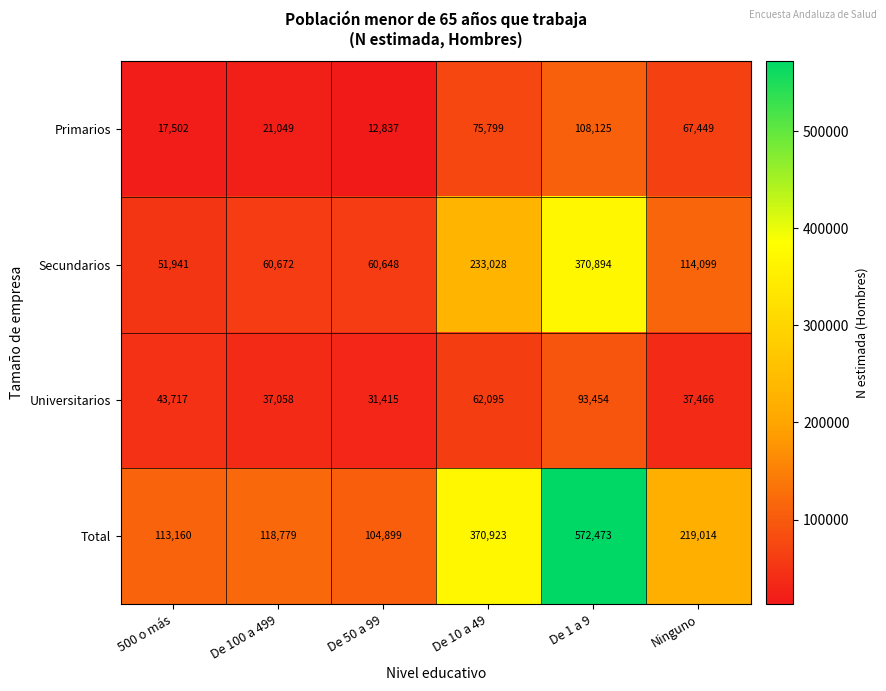

What value does the Primarios series have at De 50 a 99, to the nearest 10?

12840